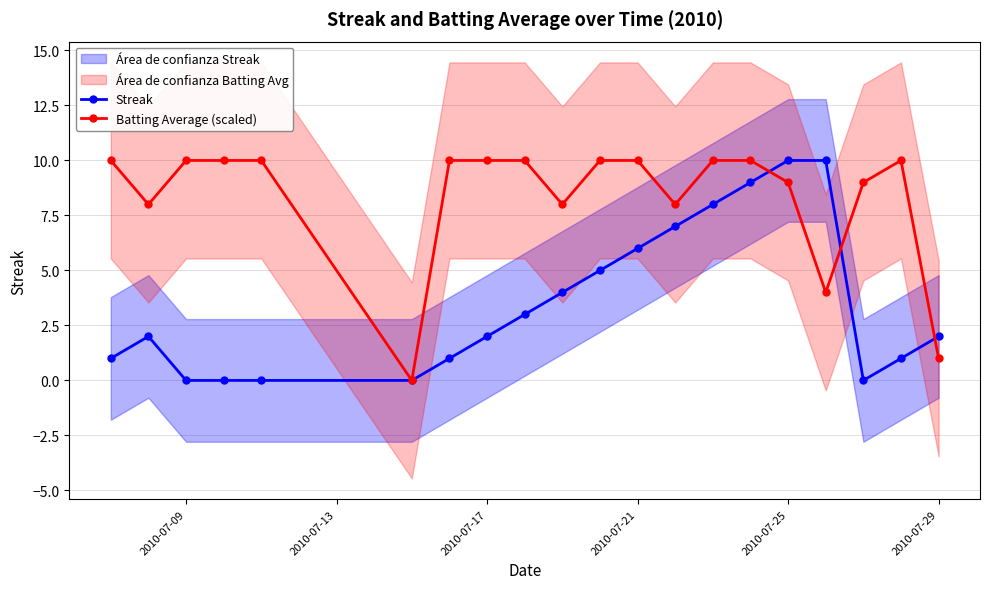

True or false: Batting Average (scaled) has more than 0 interior local peaks.

True